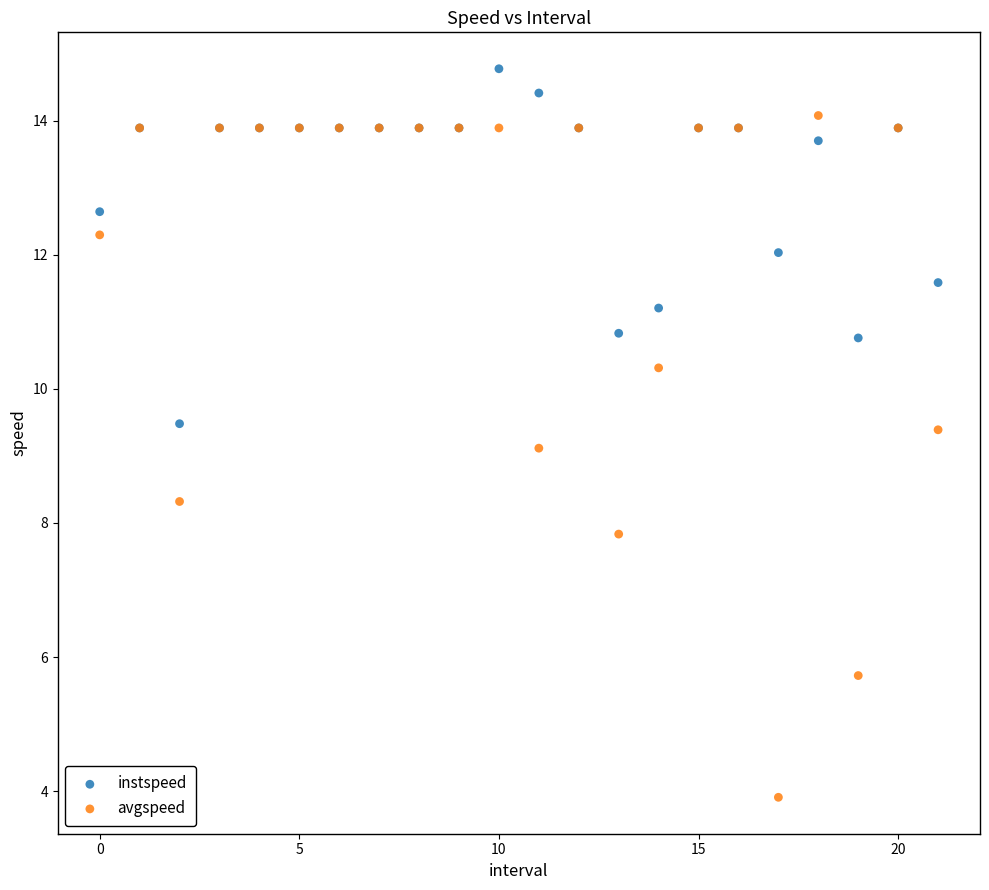

Which series has the largest Y range (max minus min)?

avgspeed